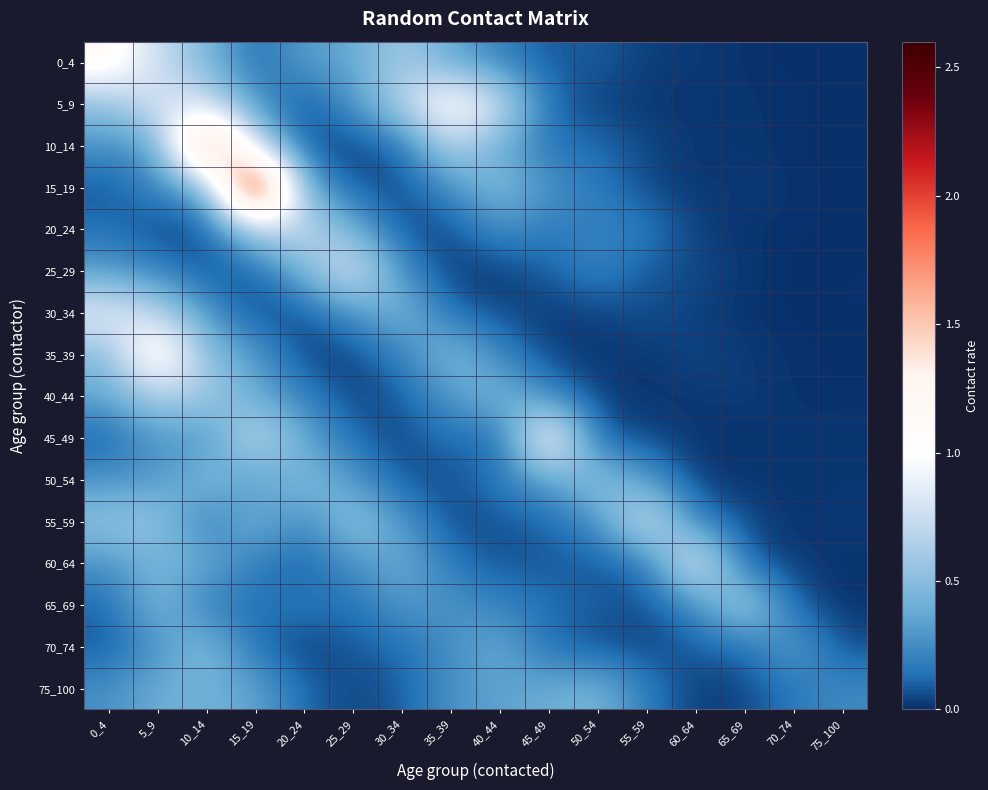

What is the difference between the highest and lowest values at 55_59?

0.8